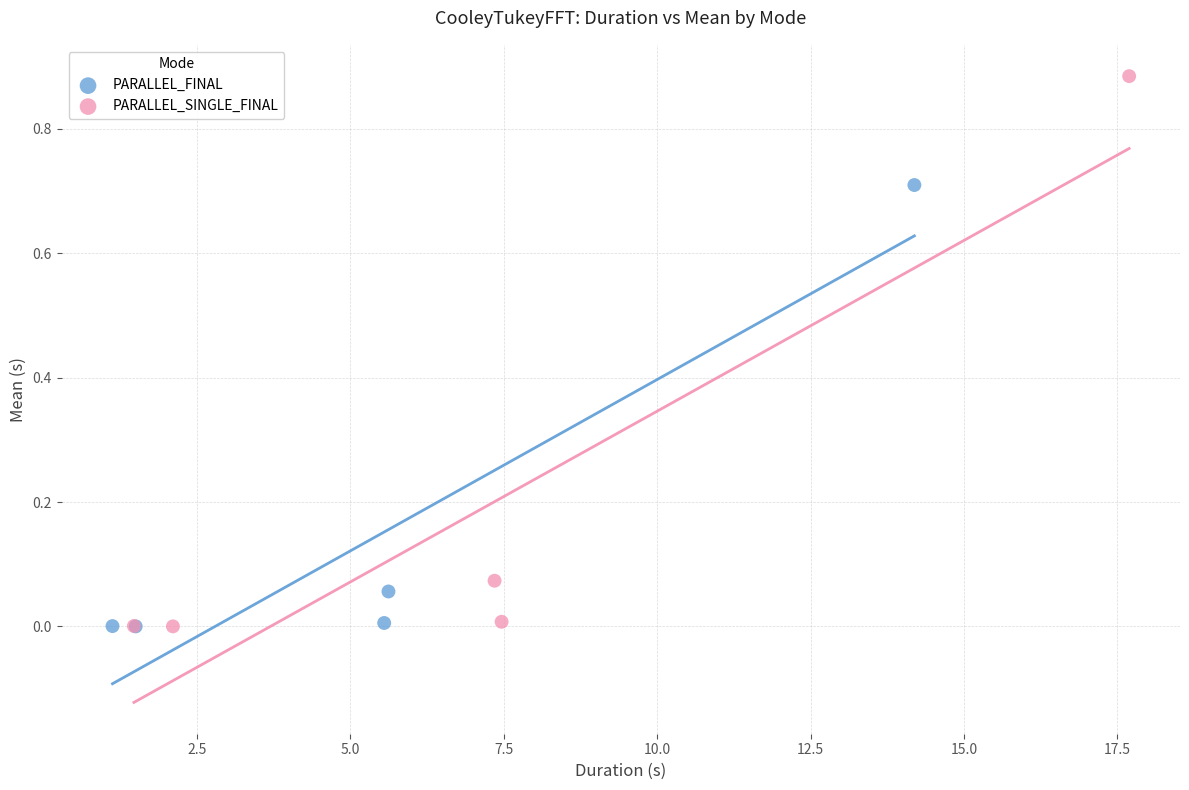

Which series reaches the maximum Y coordinate?

PARALLEL_SINGLE_FINAL